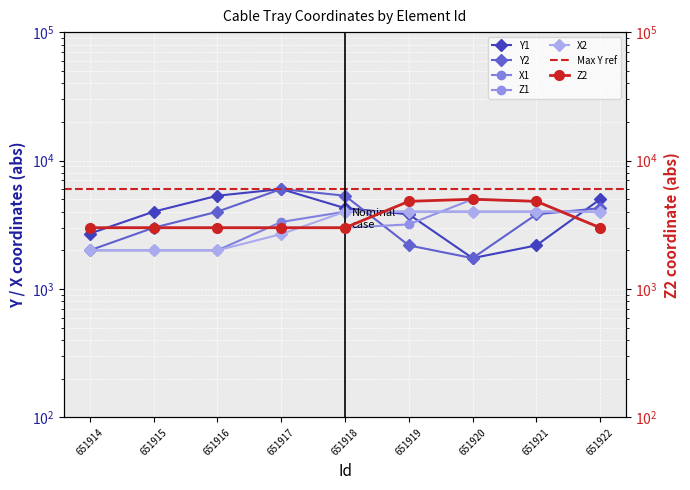

At which label is X1 closest to 3001?

651917